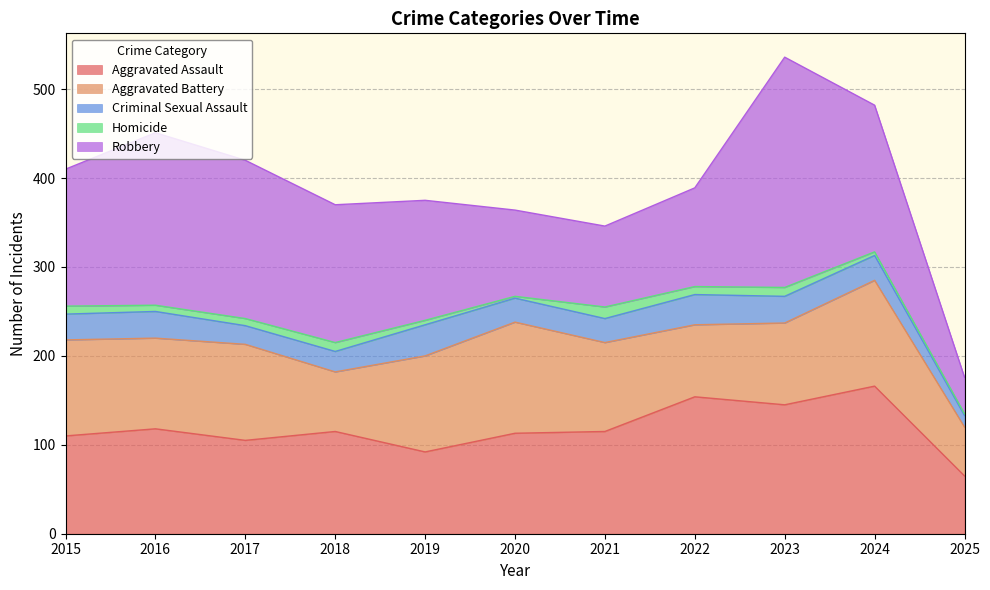

The value of Aggravated Assault at 2021 is 115. True or false?

True